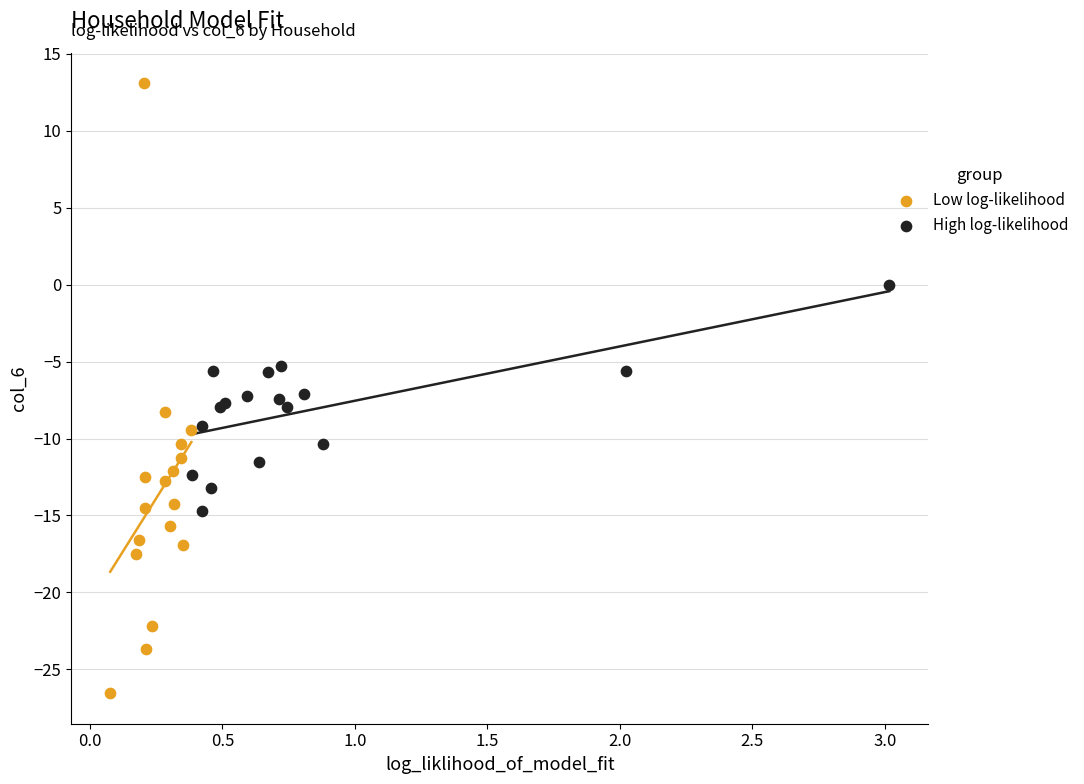

What are all the series names shown in the legend?

Low log-likelihood, High log-likelihood